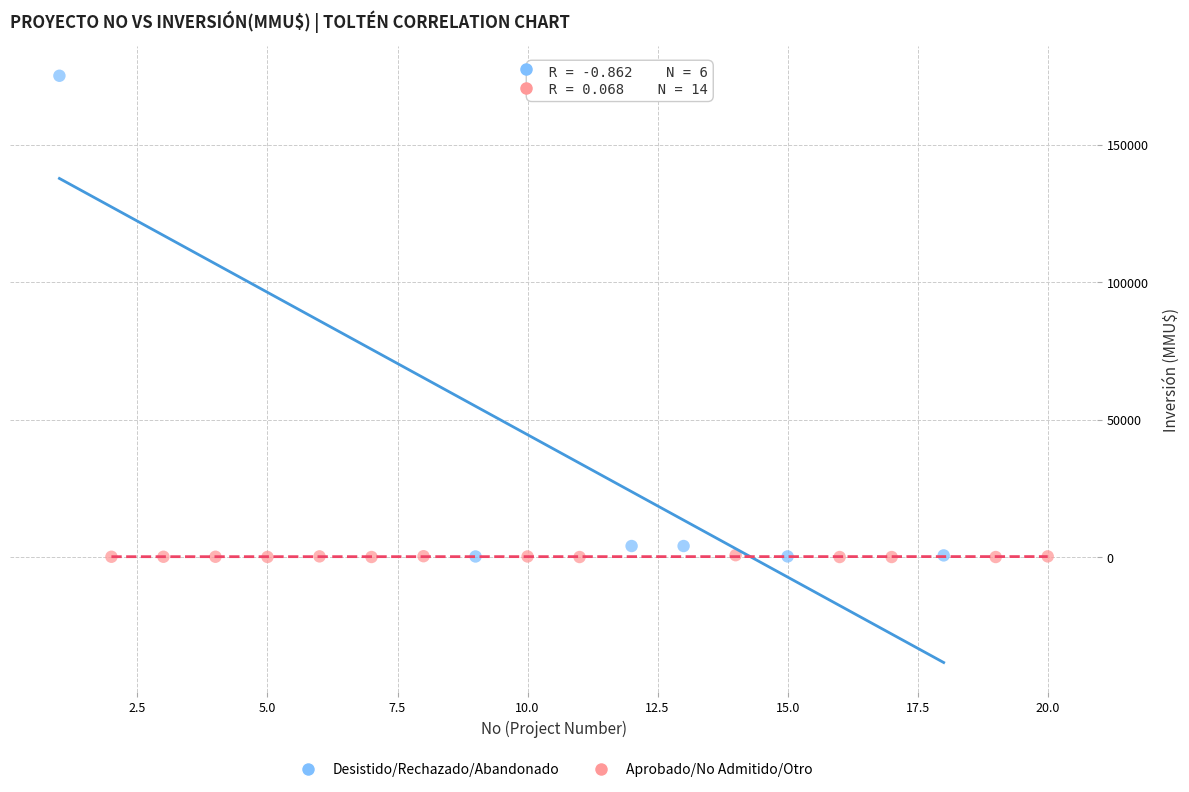

Which series reaches the maximum Y coordinate?

Desistido/Rechazado/Abandonado